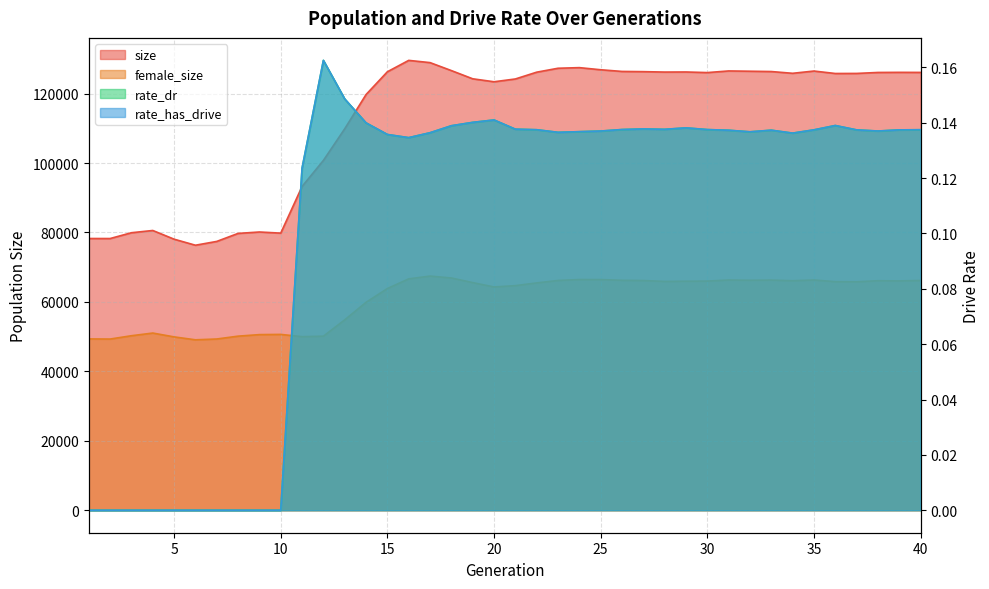

At 39, list the series in order from largest to smallest.

size, female_size, rate_dr, rate_has_drive